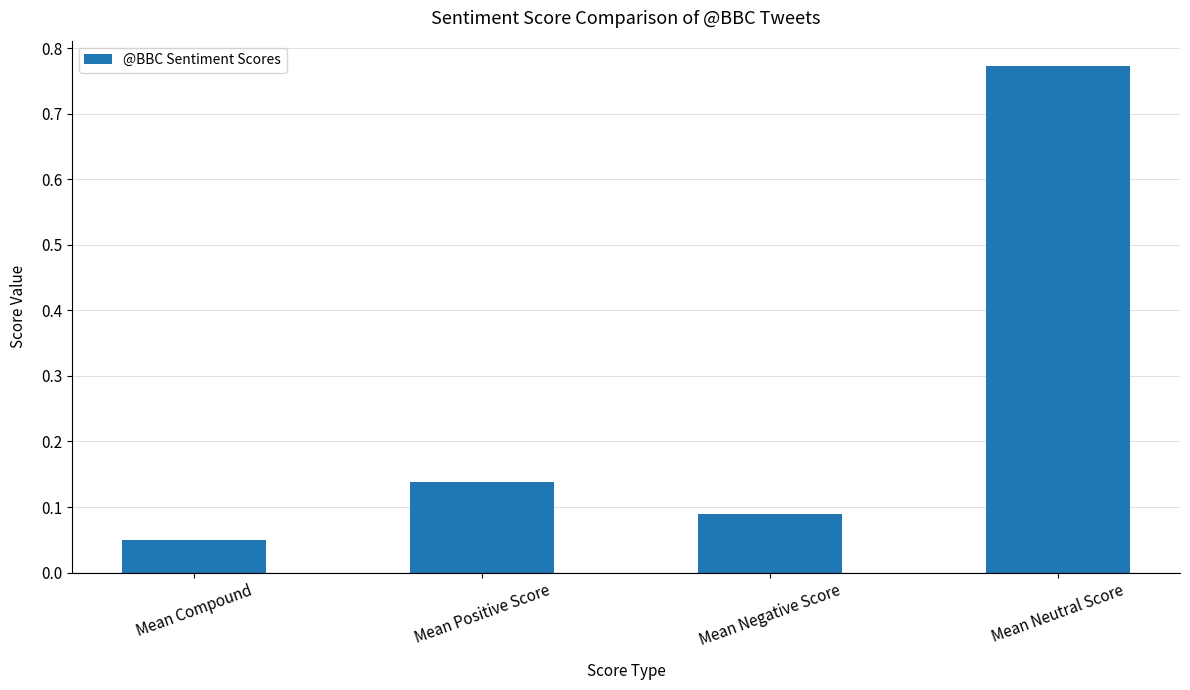

Rank the categories by value from lowest to highest.

Mean Compound, Mean Negative Score, Mean Positive Score, Mean Neutral Score